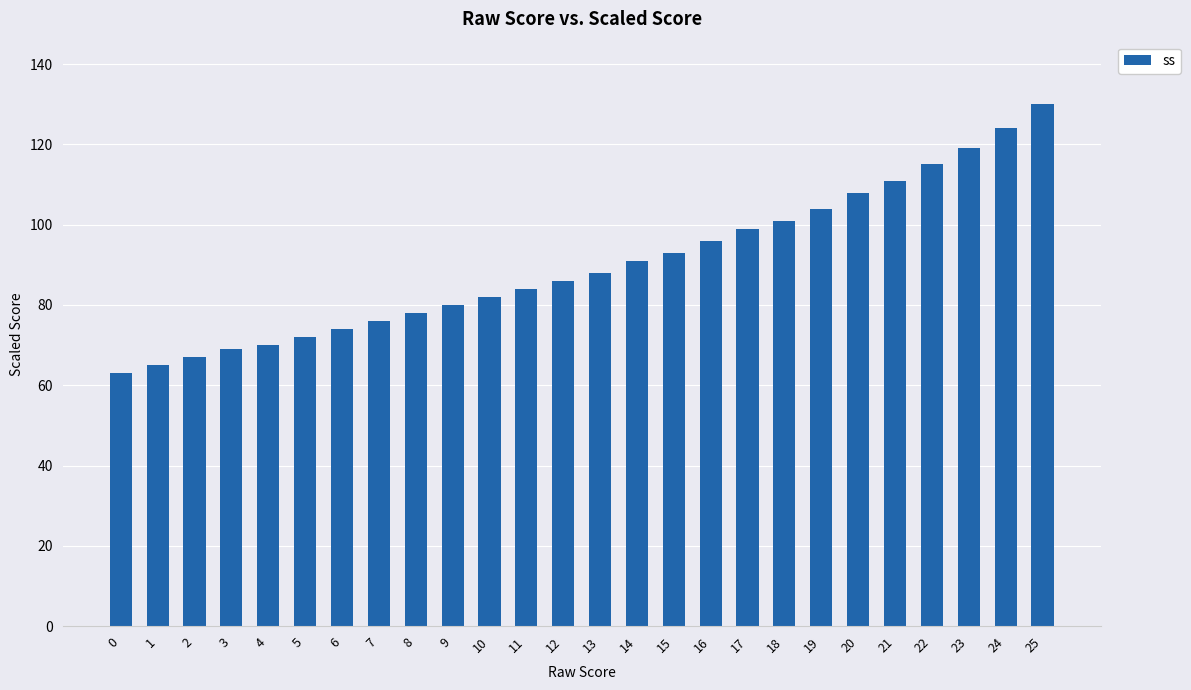

Which category has the highest value across all series?

25